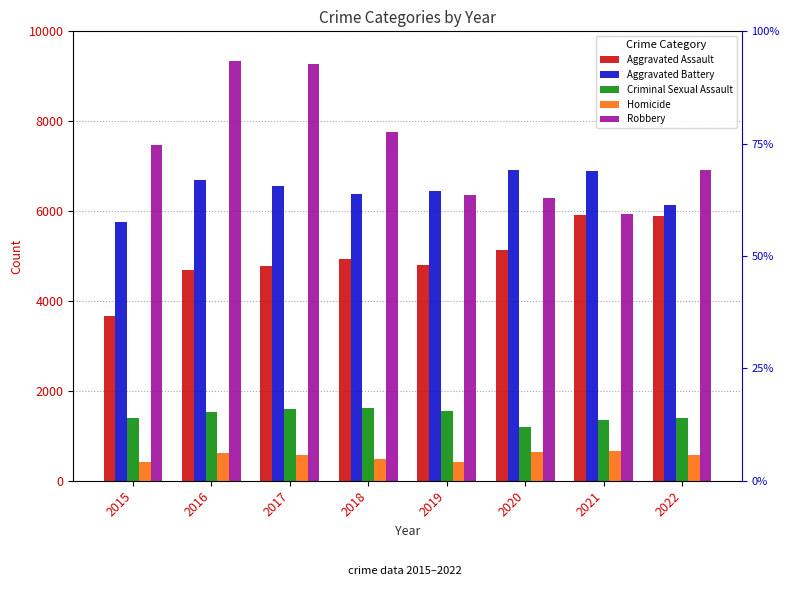

At 2018, list the series in order from smallest to largest.

Homicide, Criminal Sexual Assault, Aggravated Assault, Aggravated Battery, Robbery